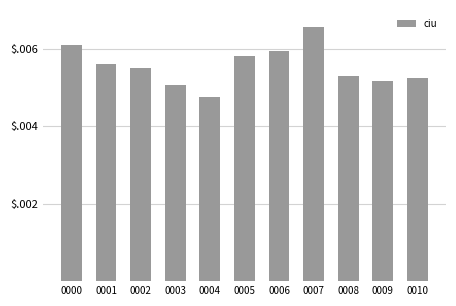

How many values are between 0 and 1?

11